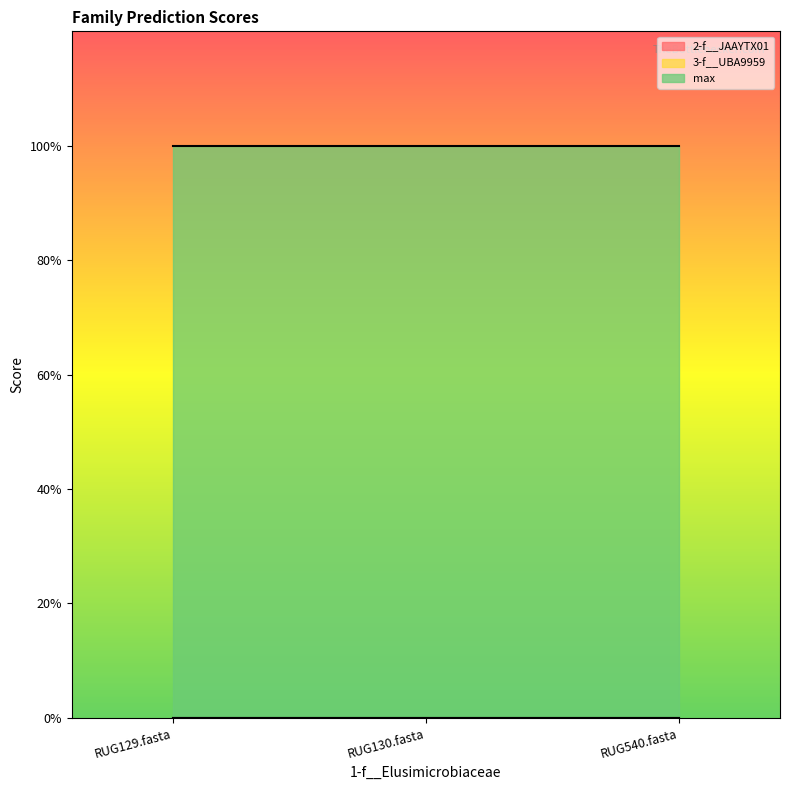

Which series changed the most between RUG129.fasta and RUG540.fasta?

2-f__JAAYTX01